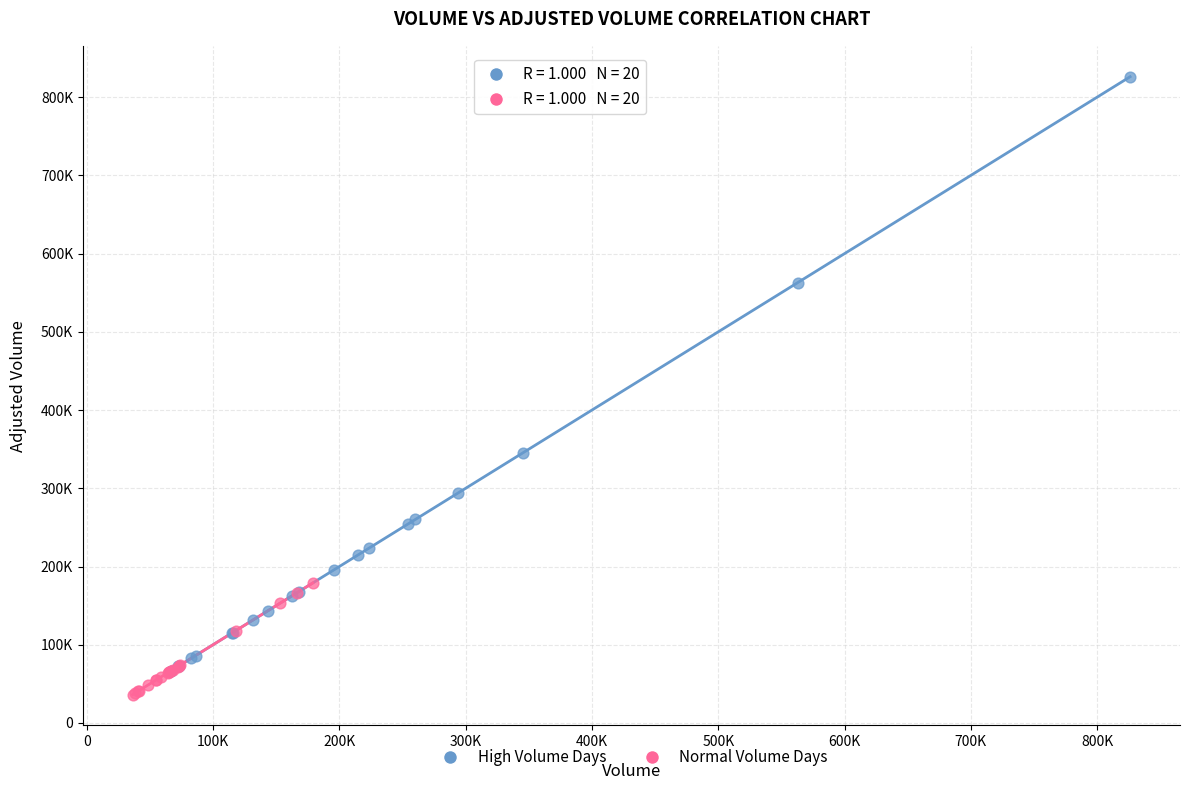

Which series reaches the minimum Y coordinate?

Normal Volume Days